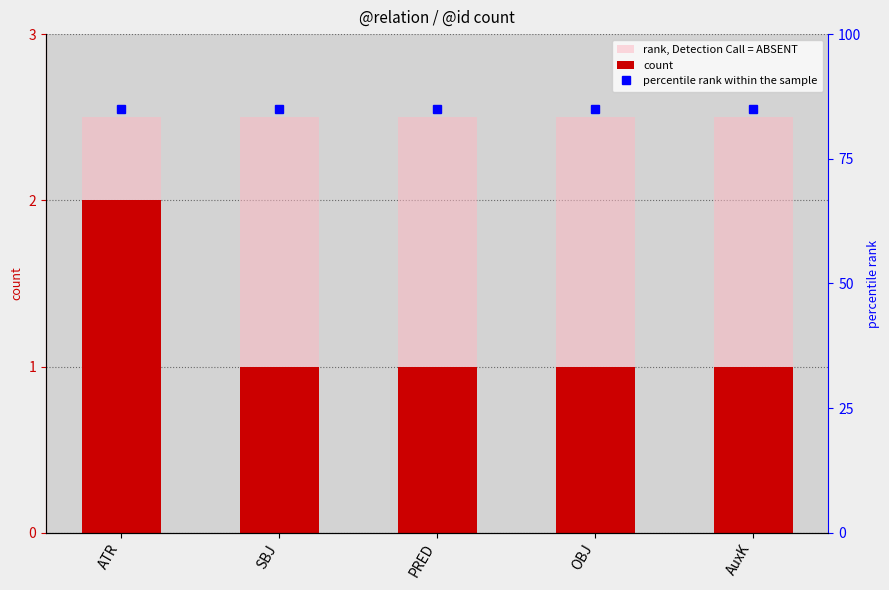

Reading left to right, extract all data points from this chart.

rank, Detection Call = ABSENT: ATR=2.5	SBJ=2.5	PRED=2.5	OBJ=2.5	AuxK=2.5
count: ATR=2.0	SBJ=1.0	PRED=1.0	OBJ=1.0	AuxK=1.0